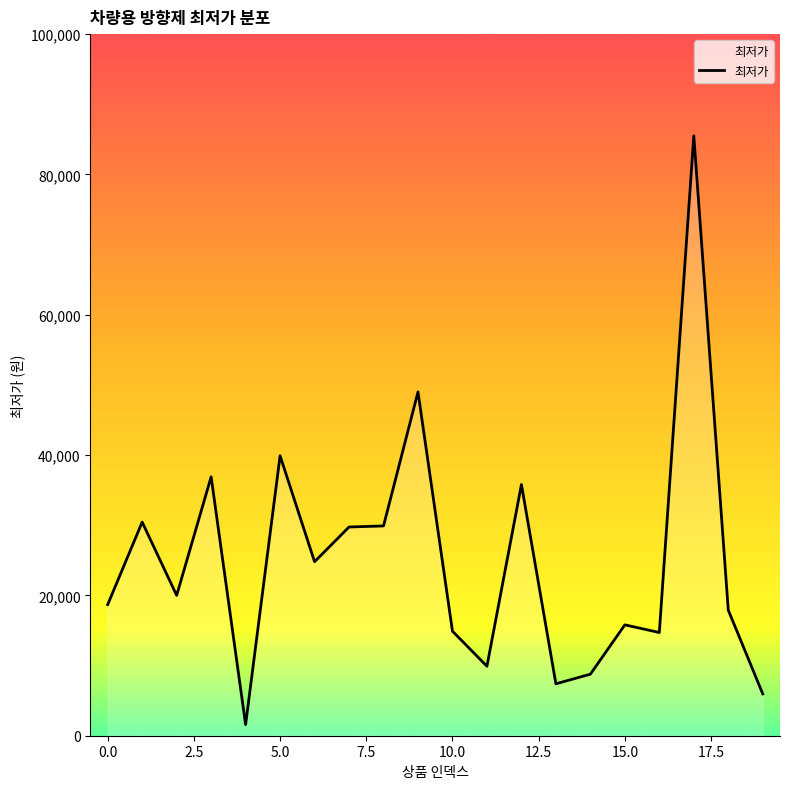

What is the sum of all values?

497610